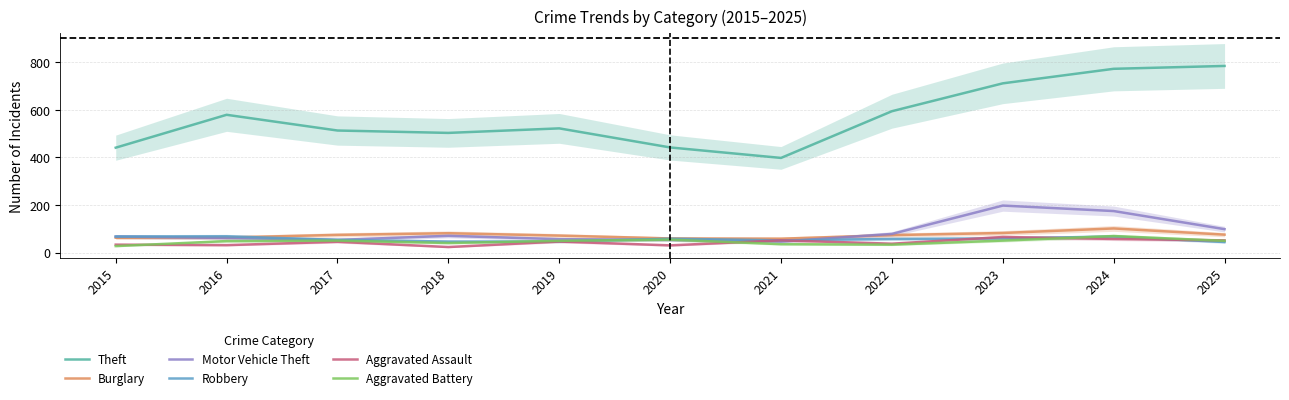

Does the chart have visible grid lines?

Yes